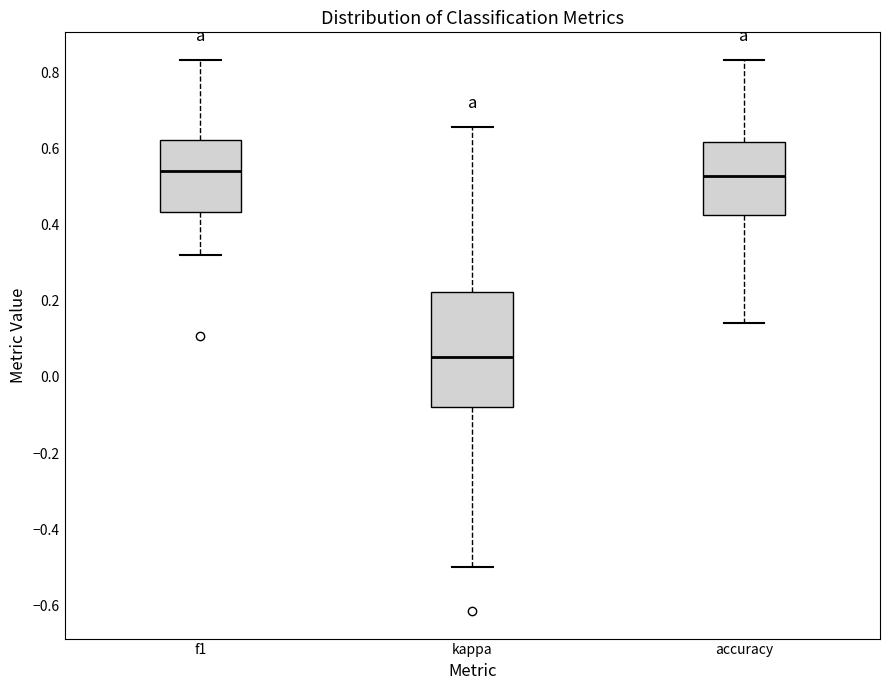

Where is the lower edge of the box for kappa on the y-axis? The values are not printed on the chart, so give them approximately, as read against the axis.

-0.08